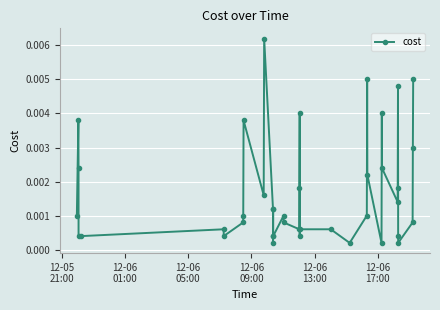

Count the number of categories in the chart.

40